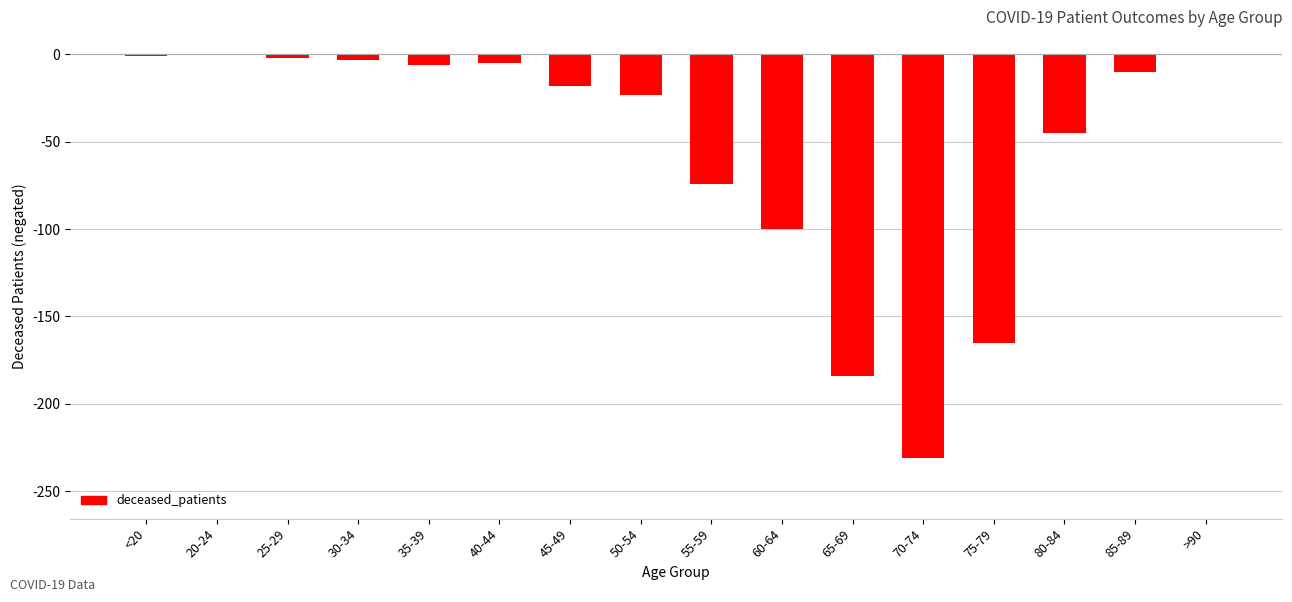

Which category has the lowest value in the patients_in_hospital series?

60-64